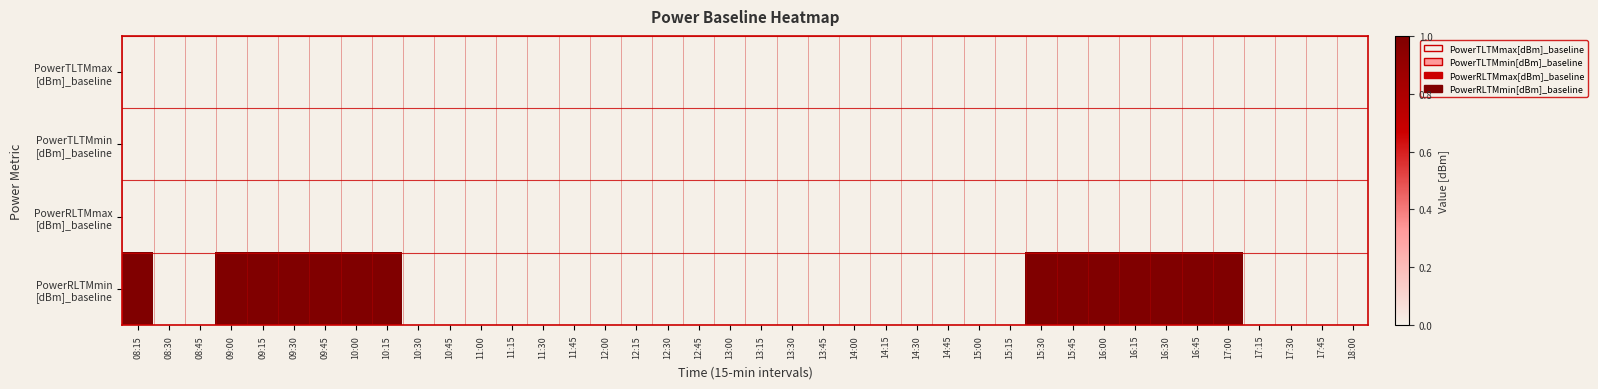

Count the number of data series in this chart.

4